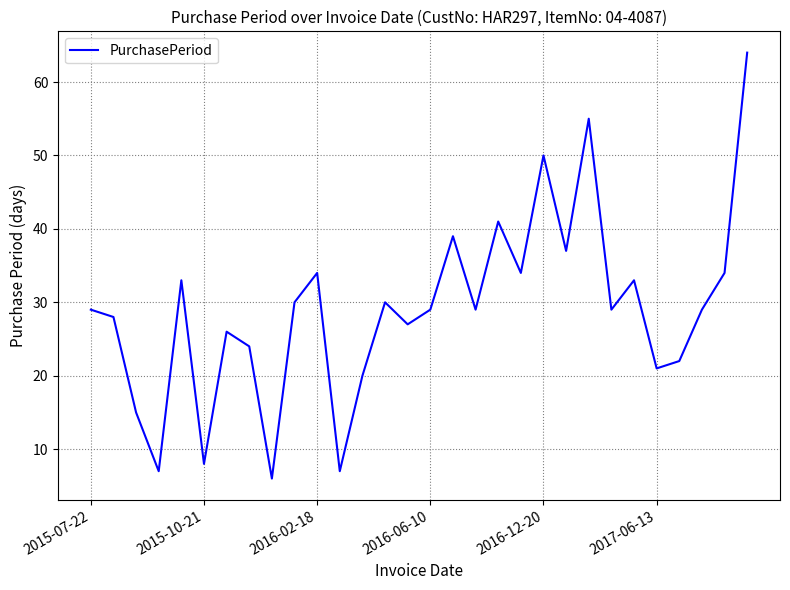

What is the maximum value shown in the chart?

64